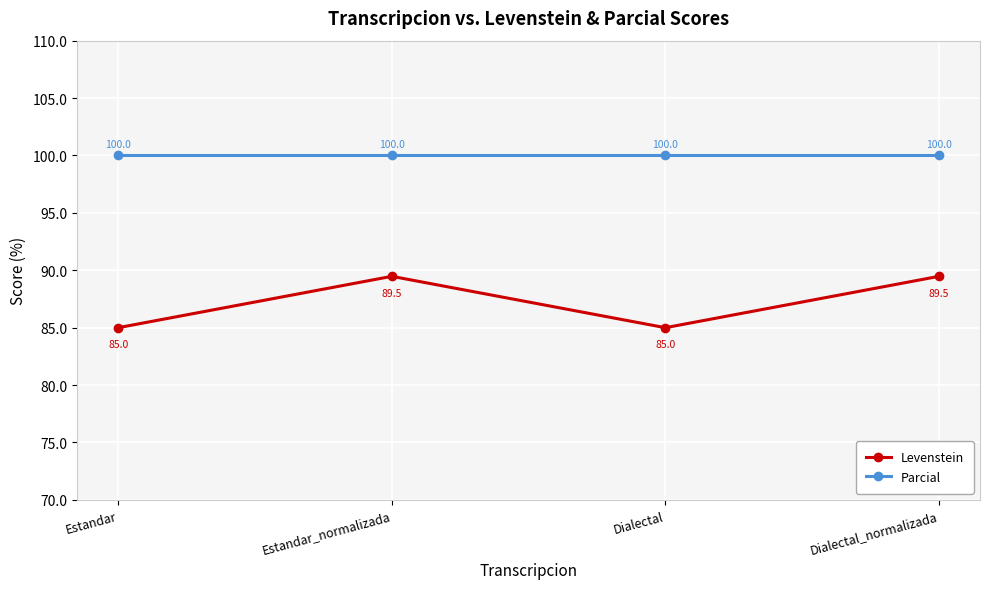

The Parcial series shows 100.0 at Dialectal_normalizada. True or false?

True